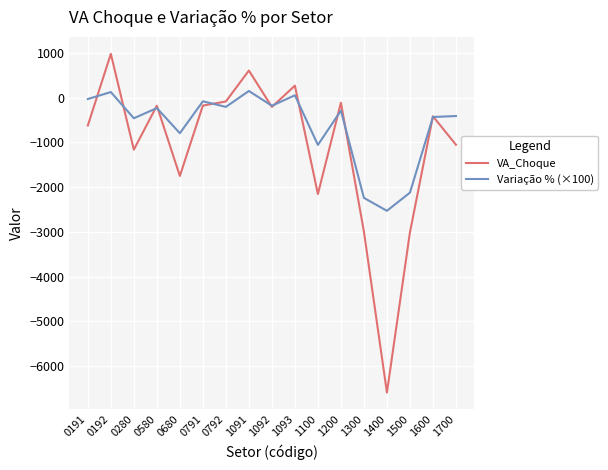

What is the sum of all Variação % (×100) values?

-10736.1